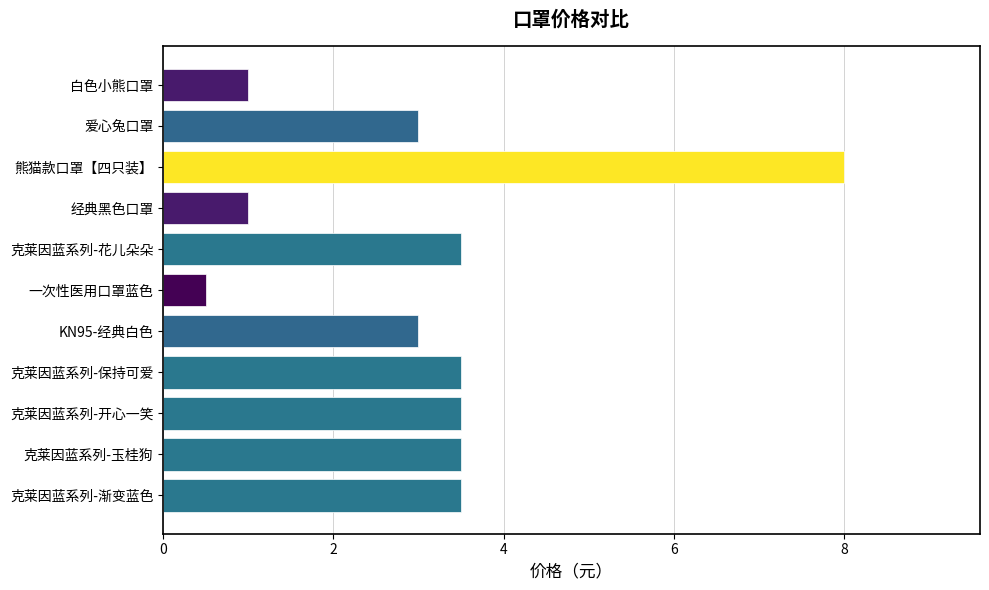

True or false: the data shows 1.0 at 经典黑色口罩.

True